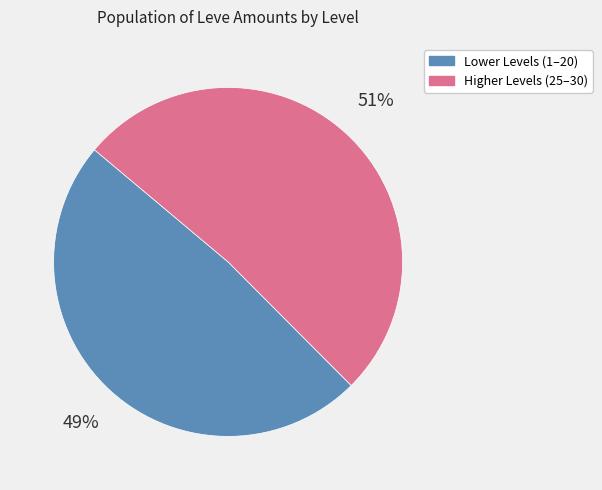

Does any single category account for the majority?

Yes